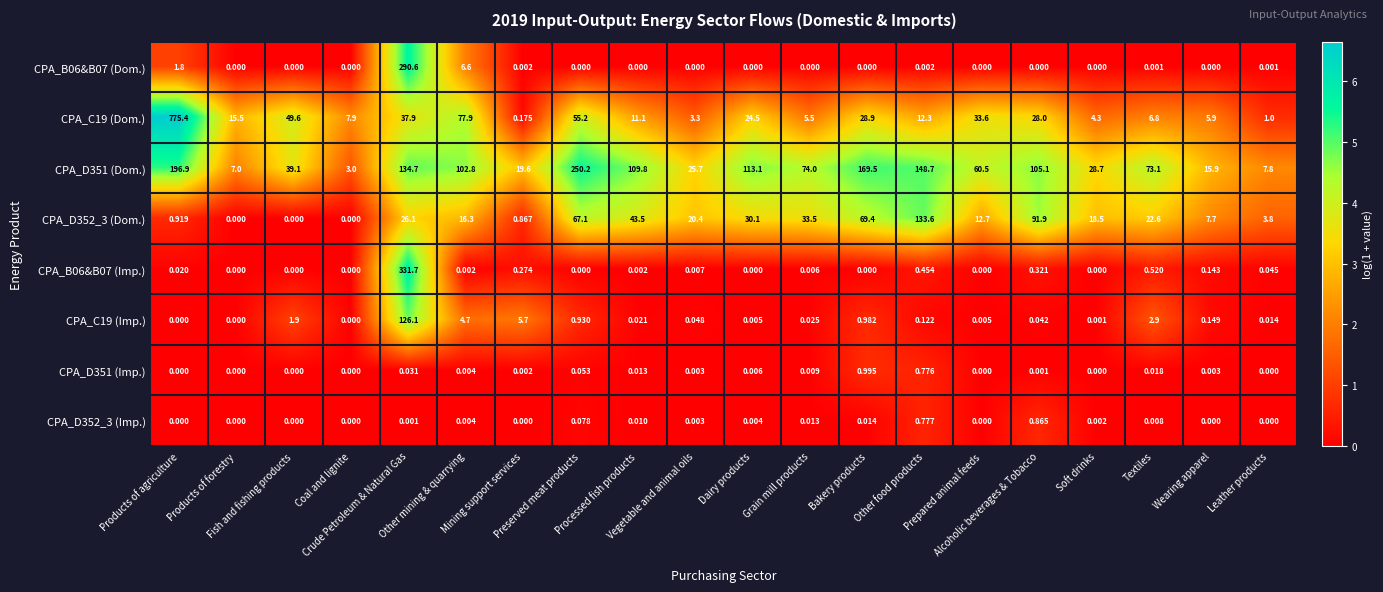

How many data points in CPA_D352_3 (Imp.) are above 0?

12